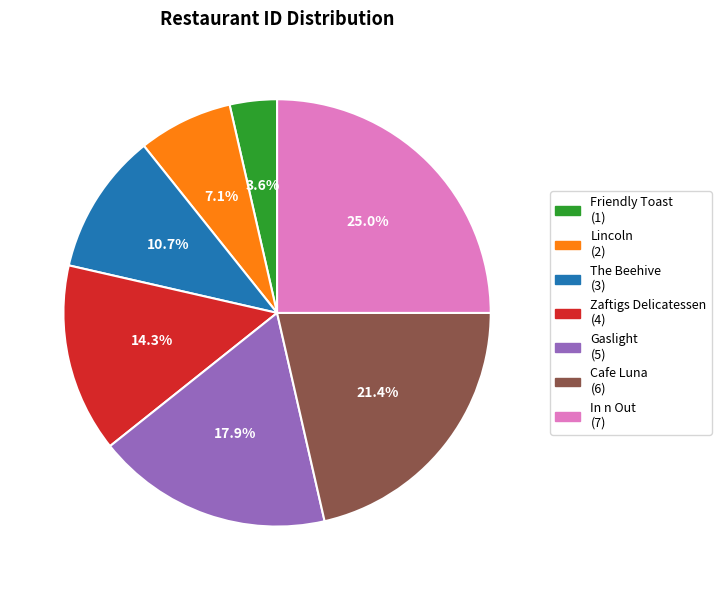

Rank the categories by value from lowest to highest.

Friendly Toast, Lincoln, The Beehive, Zaftigs Delicatessen, Gaslight, Cafe Luna, In n Out